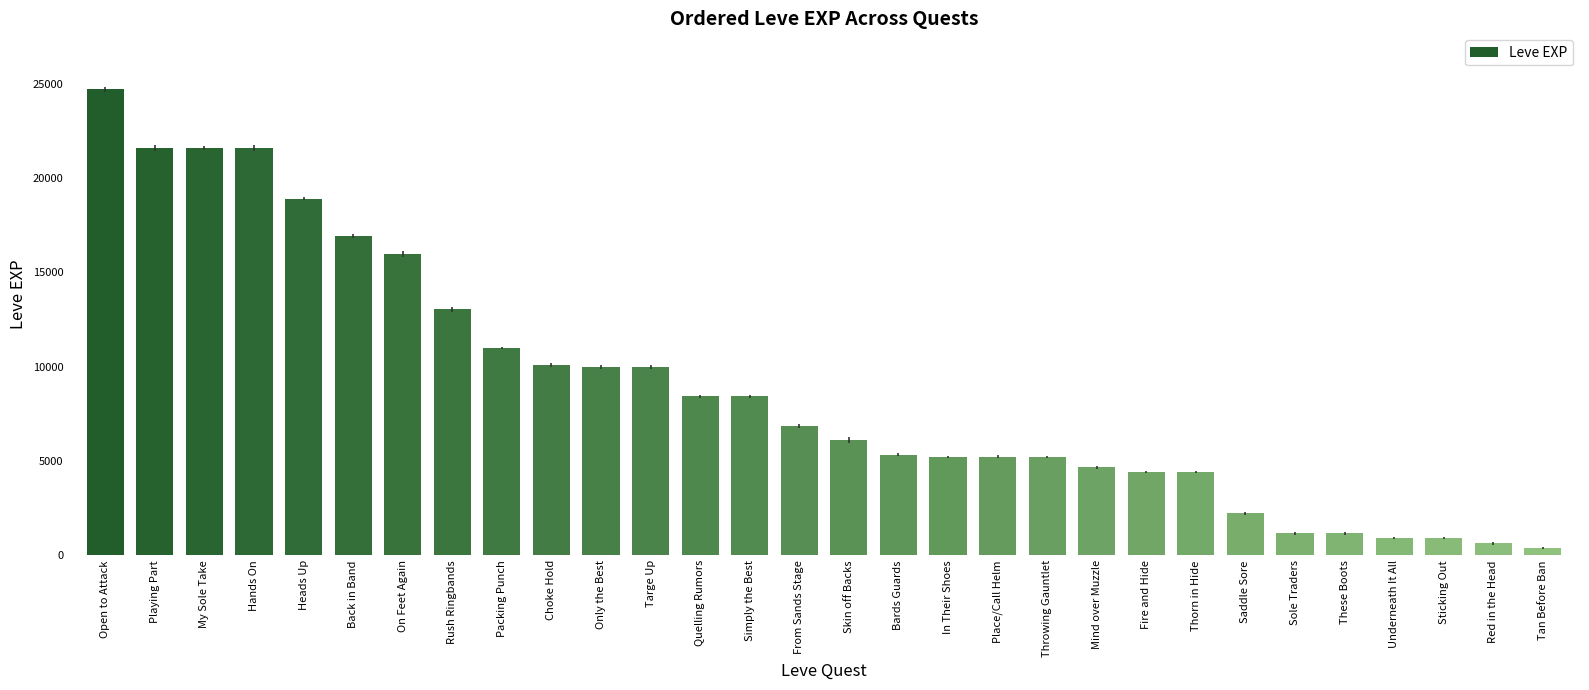

What is the difference between the values at Simply the Best and Bards Guards?

3100